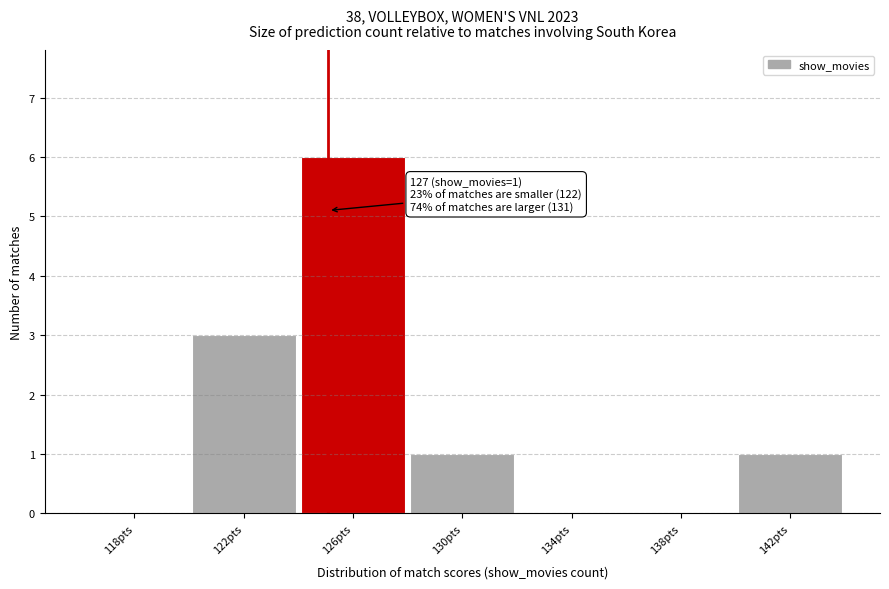

Reading right to left, list all the values displayed in this chart.

142pts=1	138pts=0	134pts=0	130pts=1	126pts=6	122pts=3	118pts=0